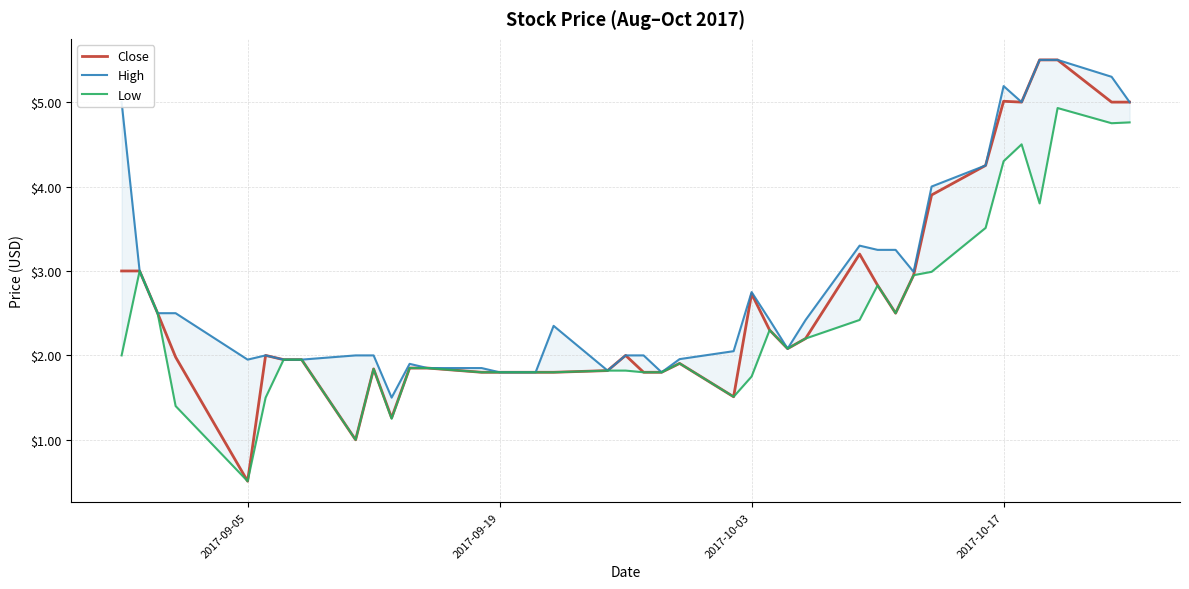

What is the difference between the maximum and second lowest values in the Low series?

3.9